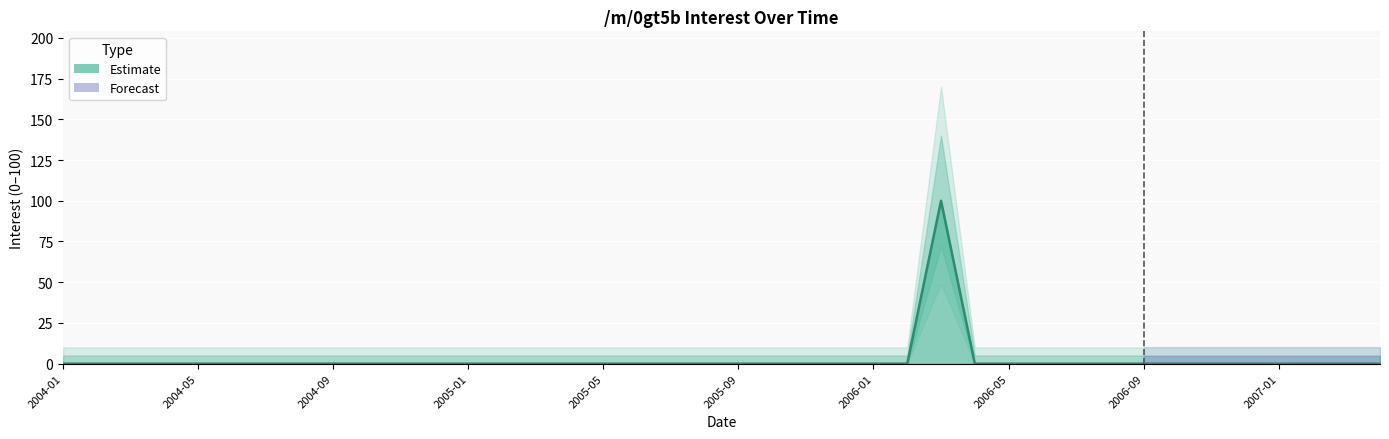

Count the number of categories in the chart.

40